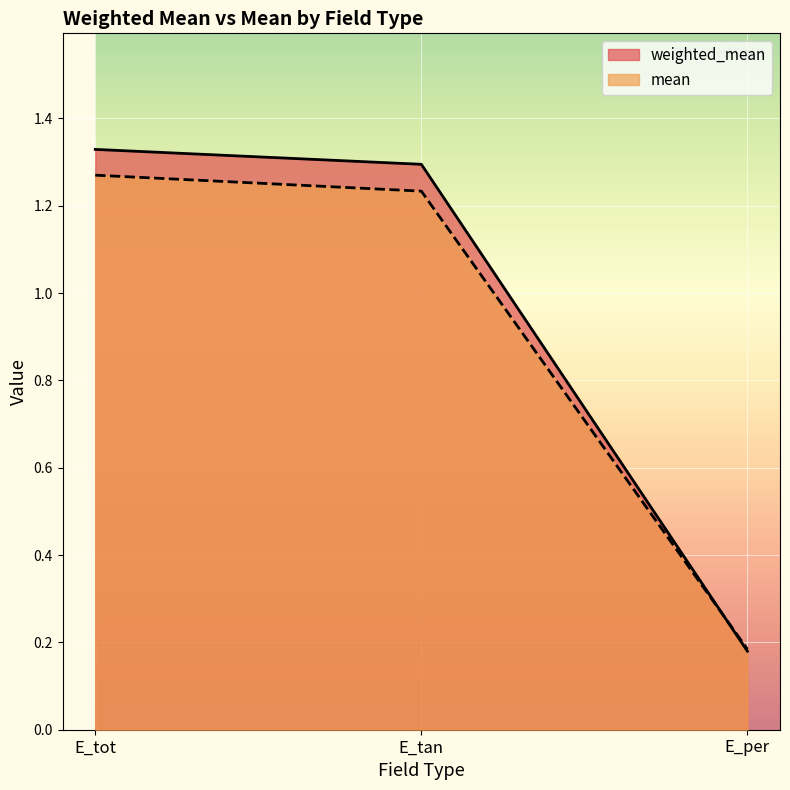

At E_tan, list the series in order from smallest to largest.

mean, weighted_mean